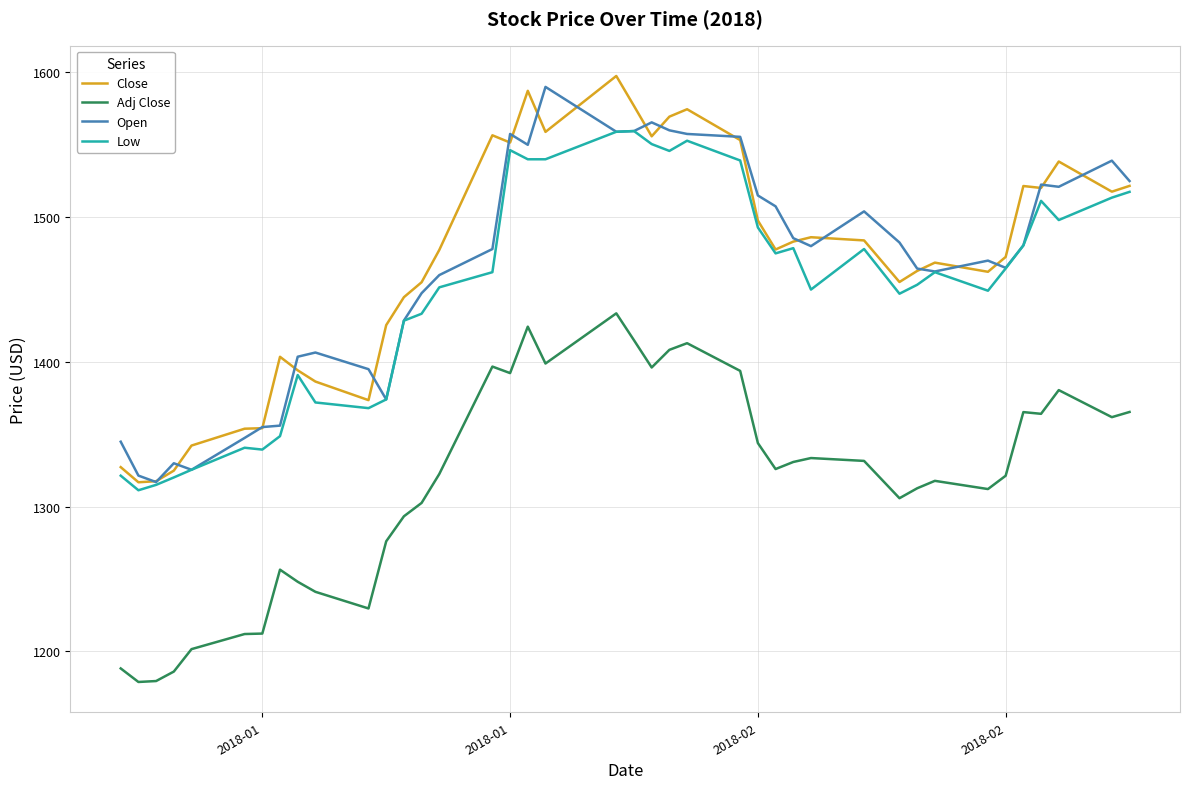

What is the lowest value of the Low series?

1311.3